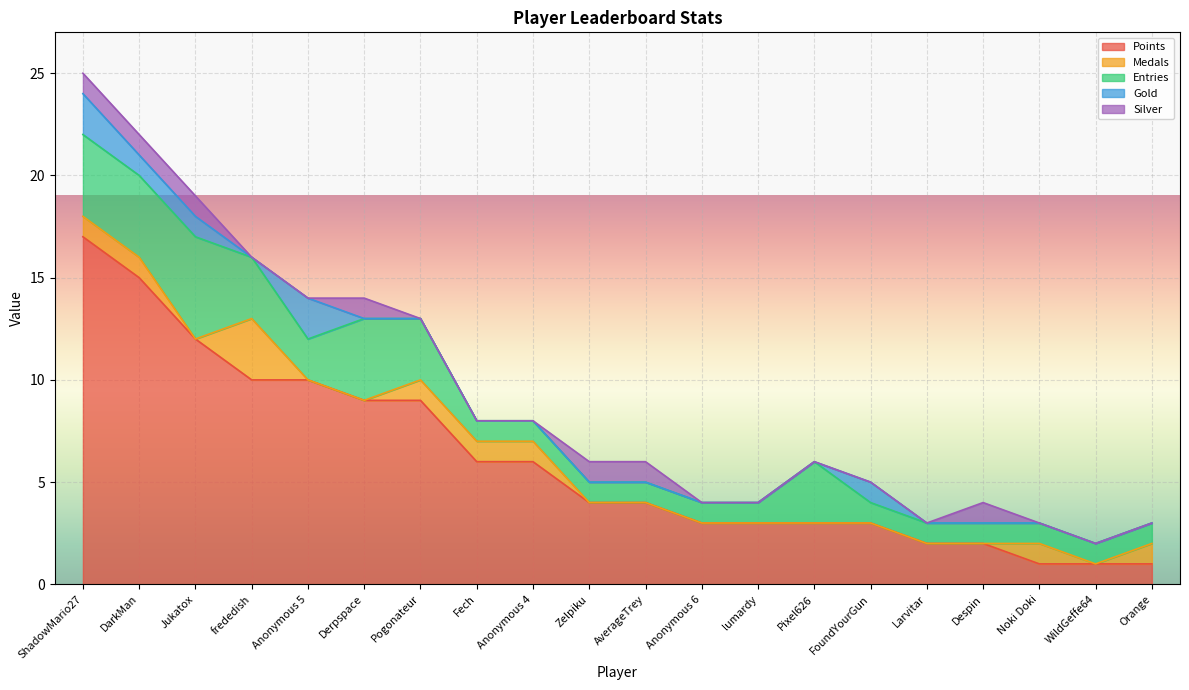

What is the difference between the highest and lowest values at lumardy?

3